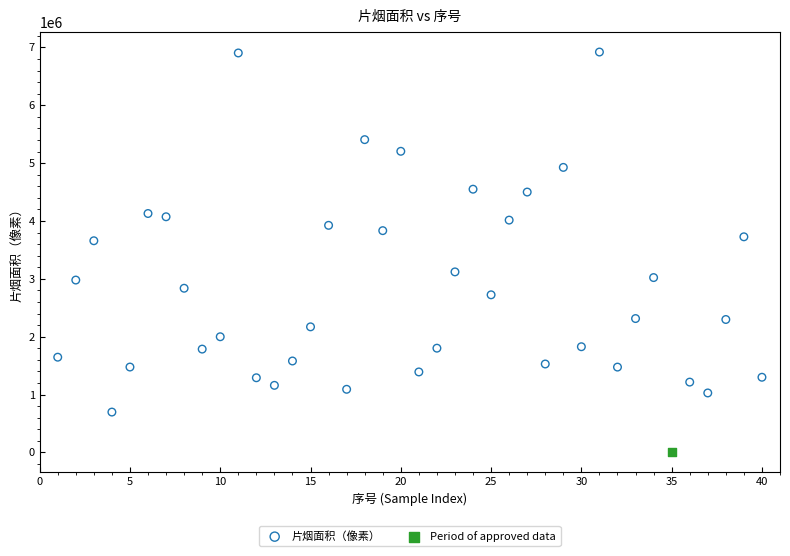

What are all the series names shown in the legend?

片烟面积（像素）, Period of approved data